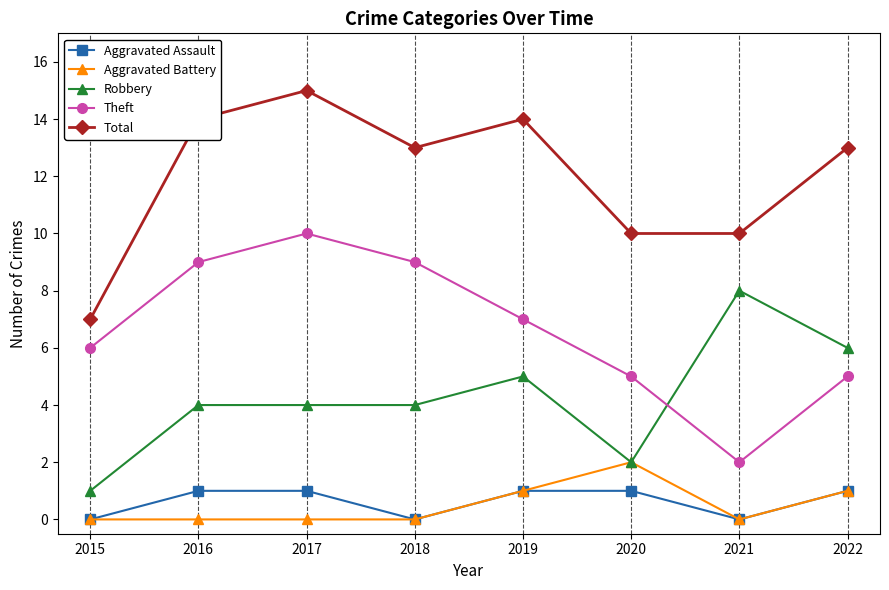

What is the difference between the highest and lowest values at 2022?

12